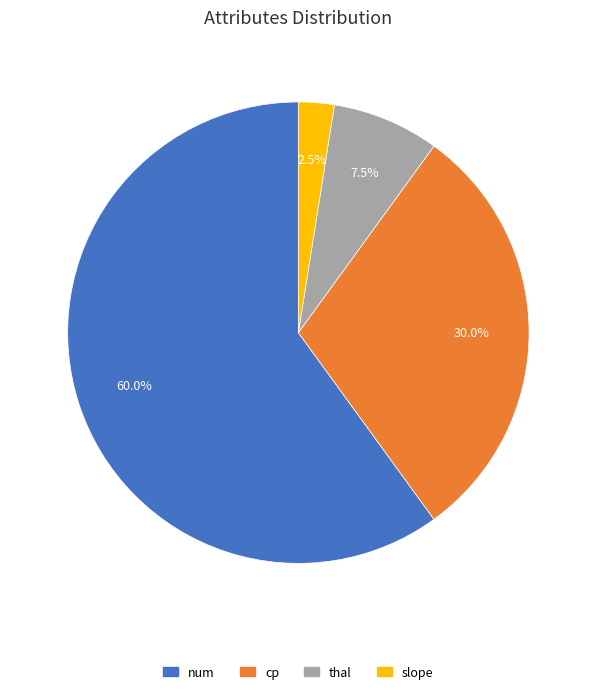

What is the ratio of the value at num to the value at cp?

2.0